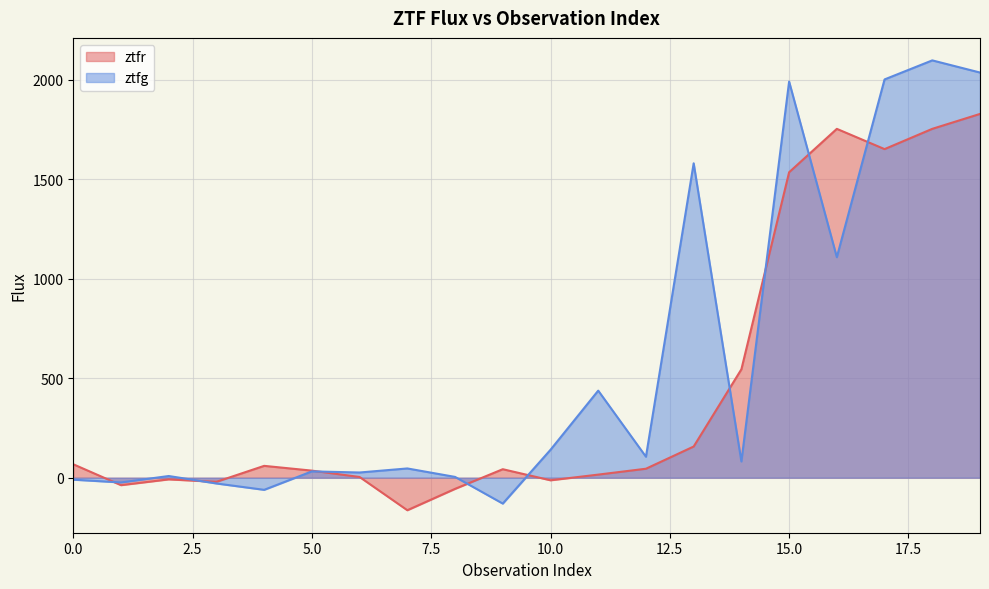

Reading left to right, what are all the values shown in this chart?

ztfr: 0=67.6	1=-37.5	2=-8.3	3=-20.7	4=59.6	5=35.6	6=3.5	7=-163.5	8=-56.1	9=42.7	10=-13.0	11=15.6	12=45.1	13=156.8	14=545.1	15=1535.7	16=1753.9	17=1652.1	18=1754.0	19=1829.0
ztfg: 0=-9.9	1=-23.8	2=8.5	3=-29.0	4=-61.0	5=31.8	6=26.2	7=46.5	8=4.0	9=-130.1	10=140.3	11=437.8	12=105.5	13=1580.7	14=81.7	15=1991.8	16=1108.7	17=2002.4	18=2098.2	19=2037.1